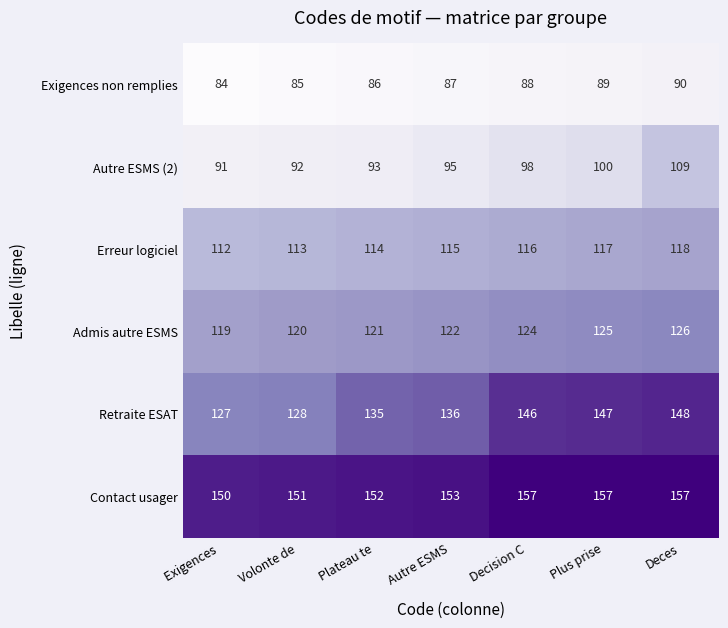

Which series changed the most between Decision C and Plus prise?

Autre ESMS (2)